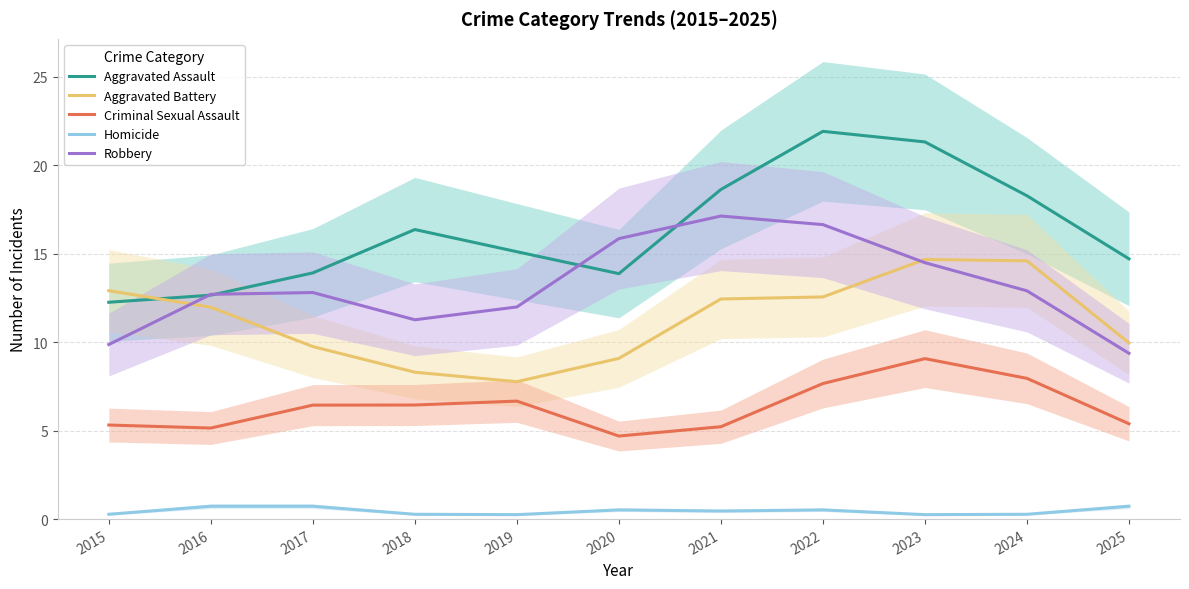

What is the spread (max minus min) of values at 2020?

15.3